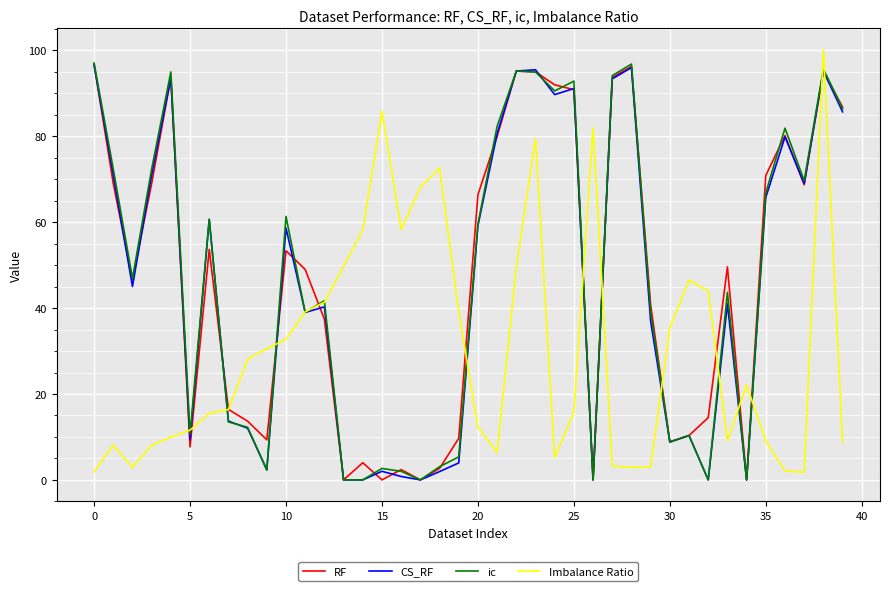

What is the greatest value displayed?

100.1